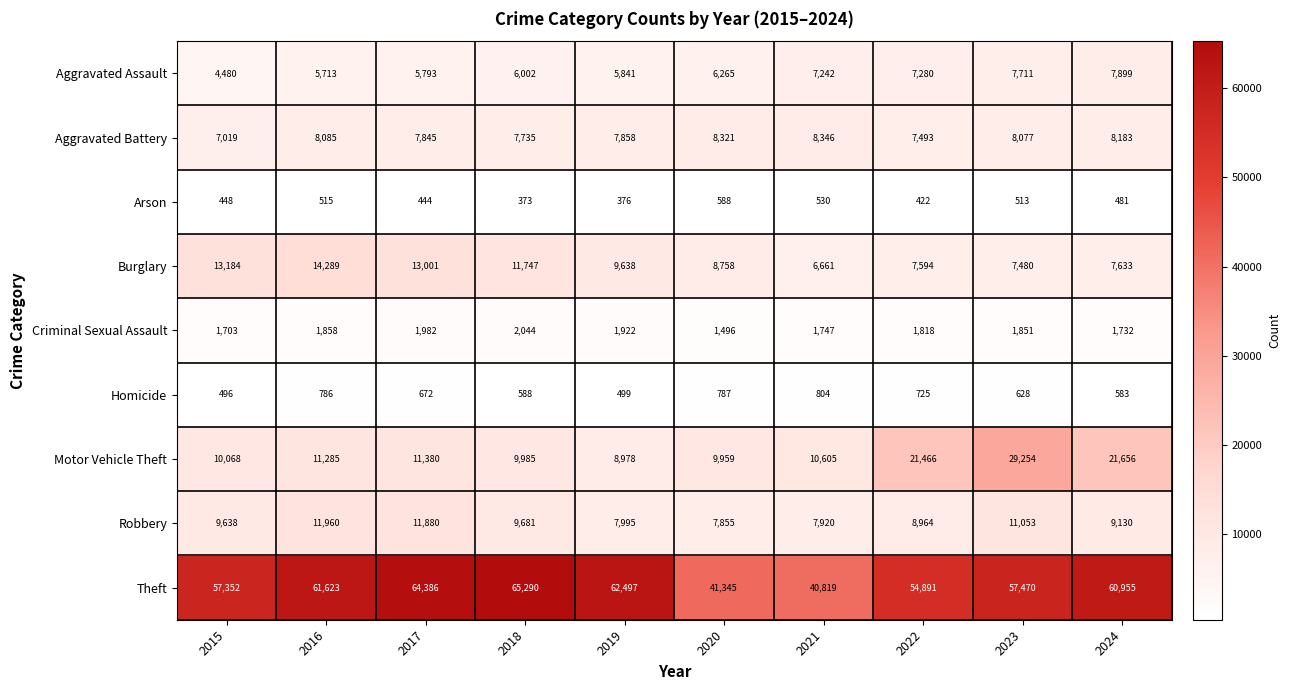

Read the Theft value at 2016, to the nearest 10.

61620